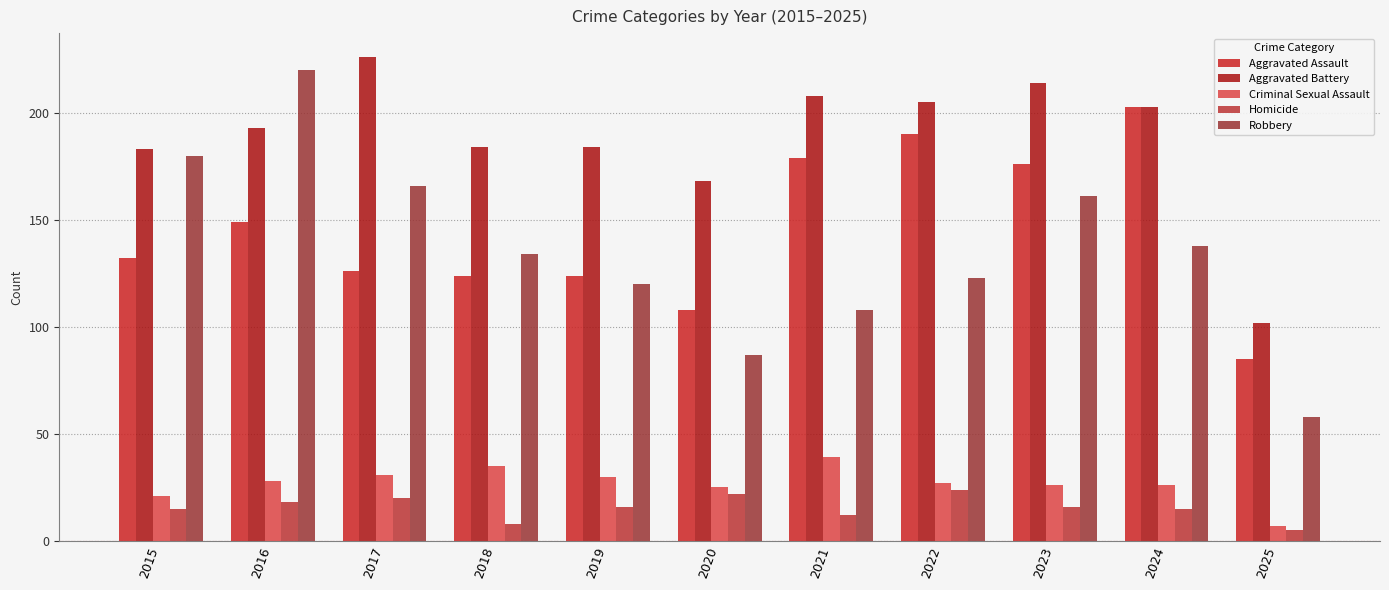

Reading right to left, transcribe all the data shown in this chart.

Aggravated Assault: 2025=85	2024=203	2023=176	2022=190	2021=179	2020=108	2019=124	2018=124	2017=126	2016=149	2015=132
Aggravated Battery: 2025=102	2024=203	2023=214	2022=205	2021=208	2020=168	2019=184	2018=184	2017=226	2016=193	2015=183
Criminal Sexual Assault: 2025=7	2024=26	2023=26	2022=27	2021=39	2020=25	2019=30	2018=35	2017=31	2016=28	2015=21
Homicide: 2025=5	2024=15	2023=16	2022=24	2021=12	2020=22	2019=16	2018=8	2017=20	2016=18	2015=15
Robbery: 2025=58	2024=138	2023=161	2022=123	2021=108	2020=87	2019=120	2018=134	2017=166	2016=220	2015=180